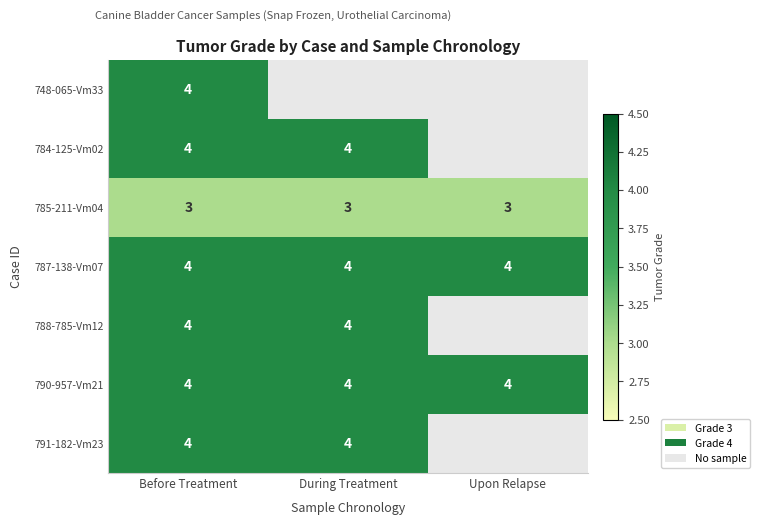

The value of 791-182-Vm23 at During Treatment is 3. True or false?

False